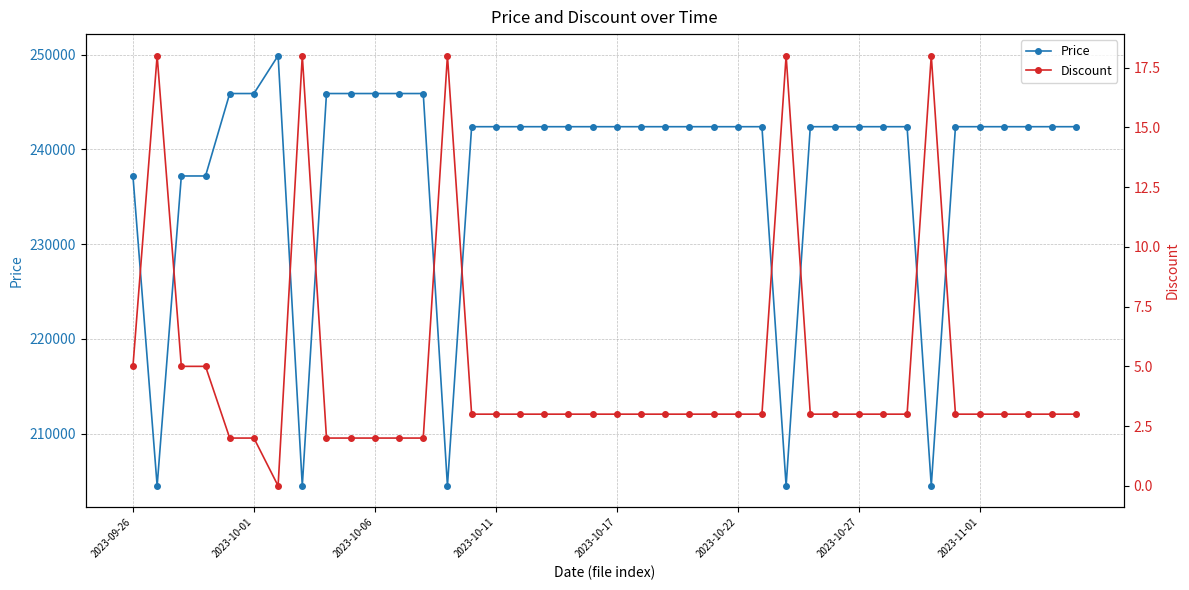

How many lines are shown in the chart?

2